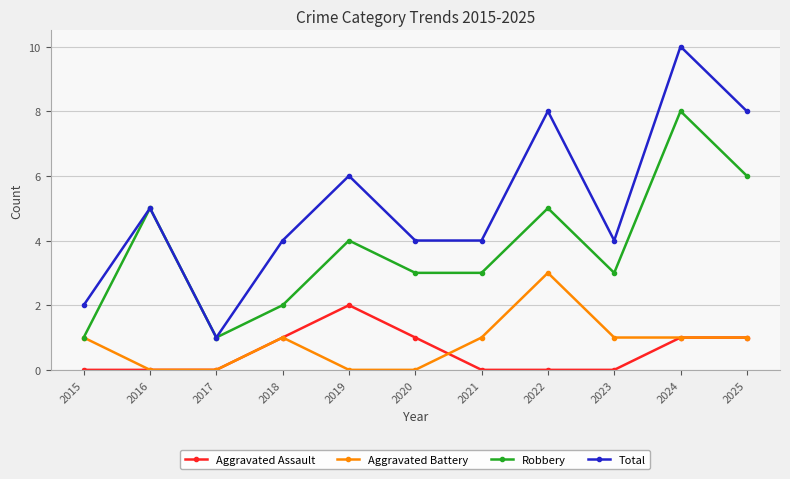

Where is the first local minimum for Total?

2017